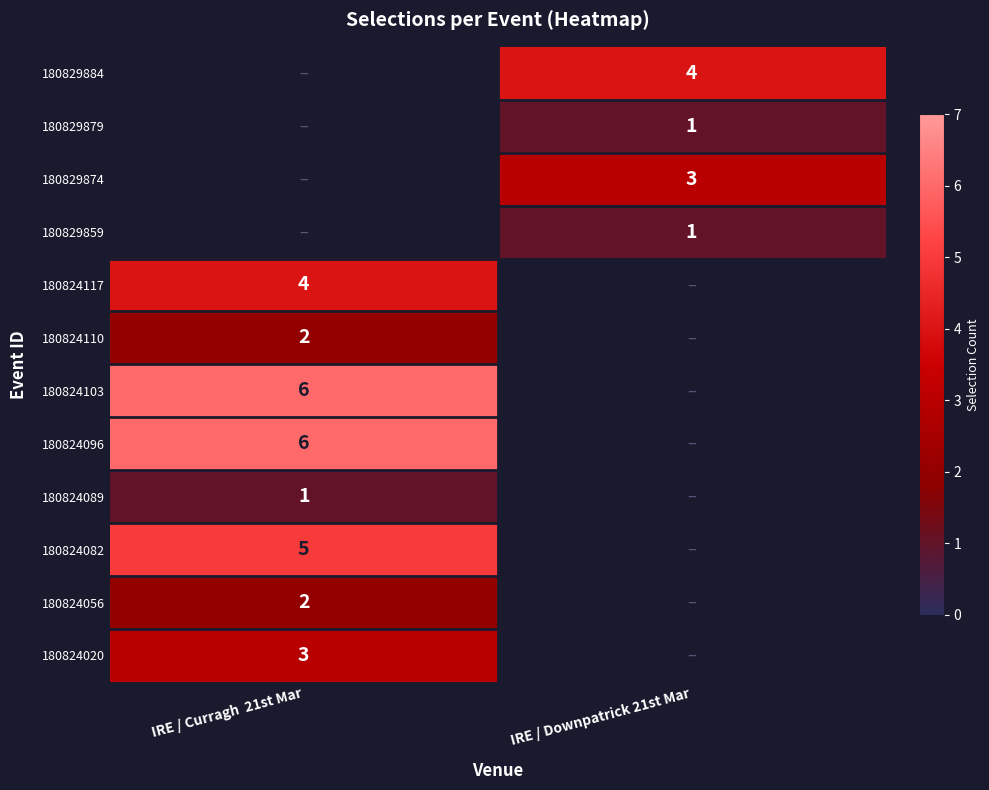

Is it true that 180824096 equals 3 at IRE / Curragh  21st Mar?

False